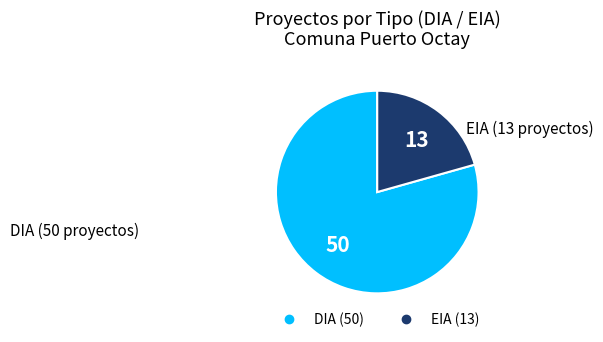

Is the sum of DIA and EIA greater than half?

Yes